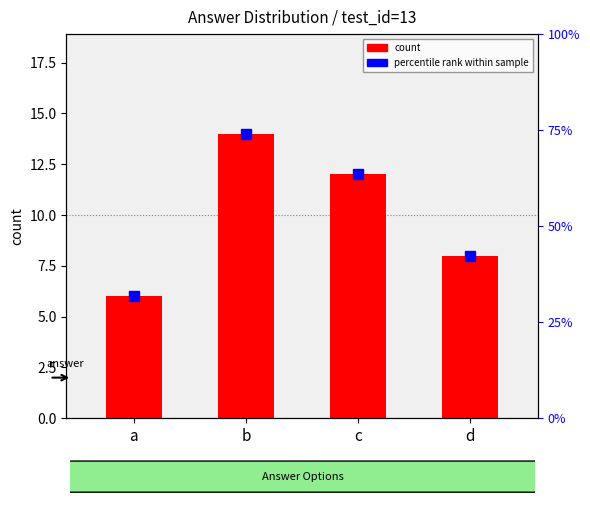

What is the difference between the values at c and a?

6